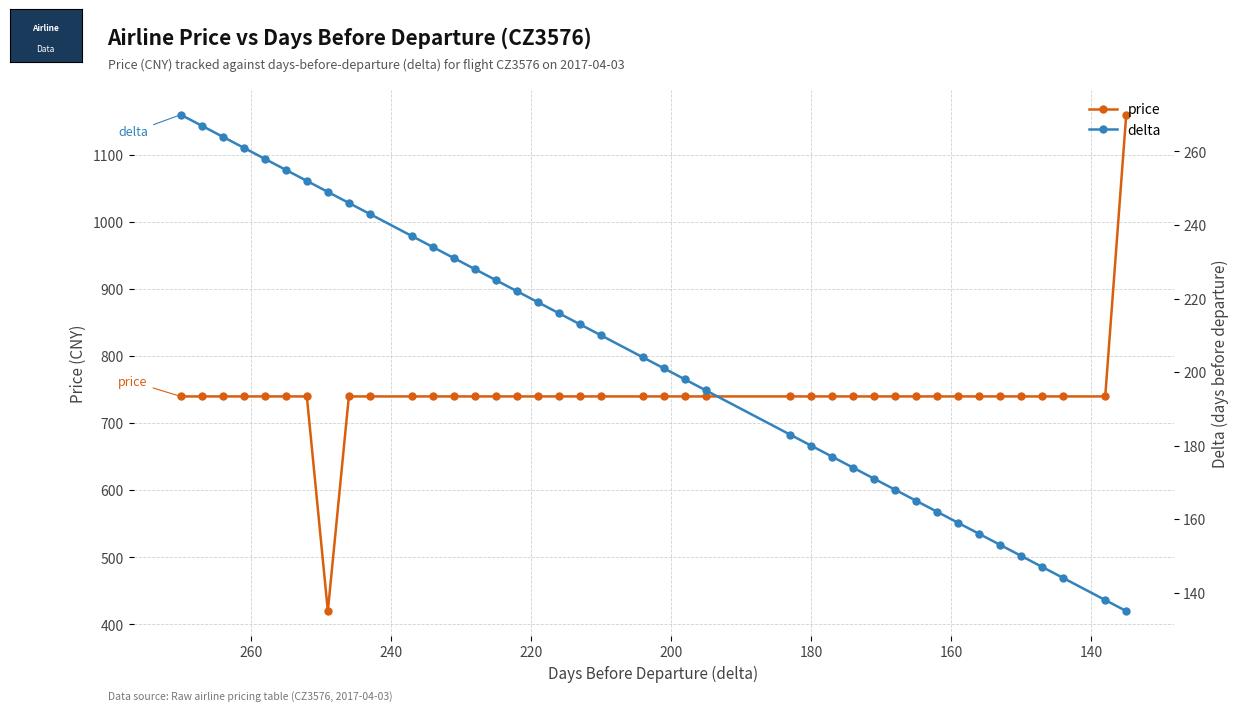

Reading right to left, what are all the values shown in this chart?

price: 1160	740	740	740	740	740	740	740	740	740	740	740	740	740	740	740	740	740	740	740	740	740	740	740	740	740	740	740	740	740	740	740	420	740	740	740	740	740	740	740
delta: 135	138	144	147	150	153	156	159	162	165	168	171	174	177	180	183	195	198	201	204	210	213	216	219	222	225	228	231	234	237	243	246	249	252	255	258	261	264	267	270